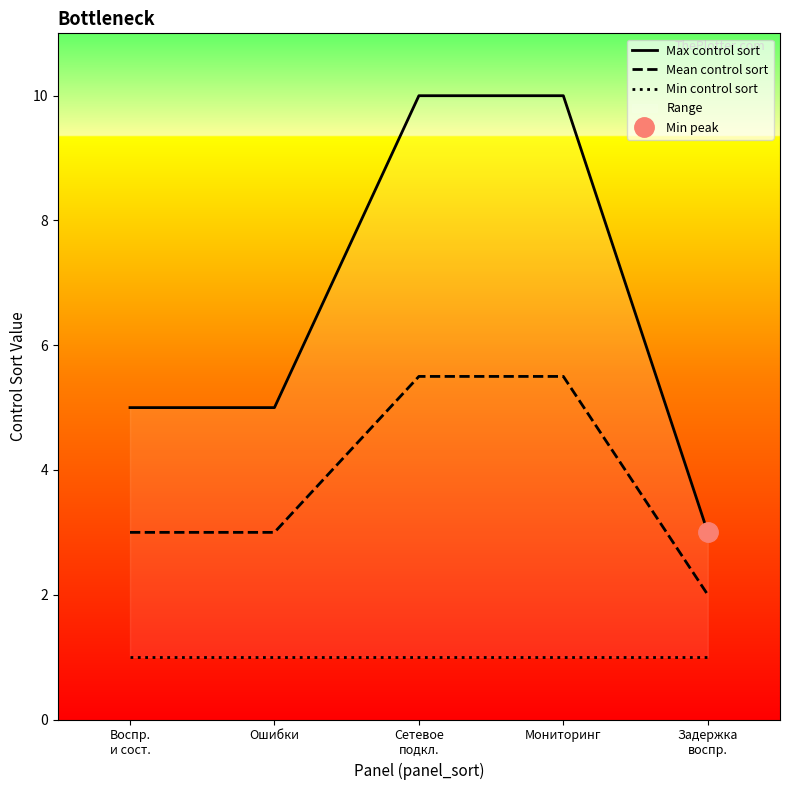

What is the minimum value for Mean control sort?

2.0